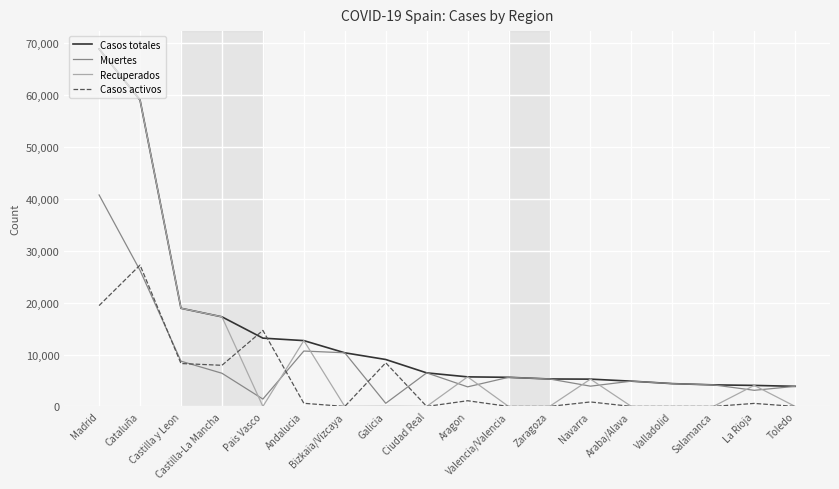

What is the minimum value for Casos totales?

3872